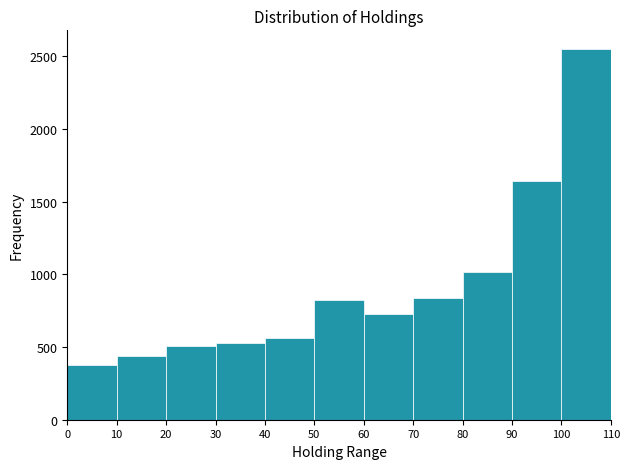

How tall is the bar that spans 0 to 10 on the x-axis? The values are not printed on the chart, so give them approximately, as read against the axis.

400